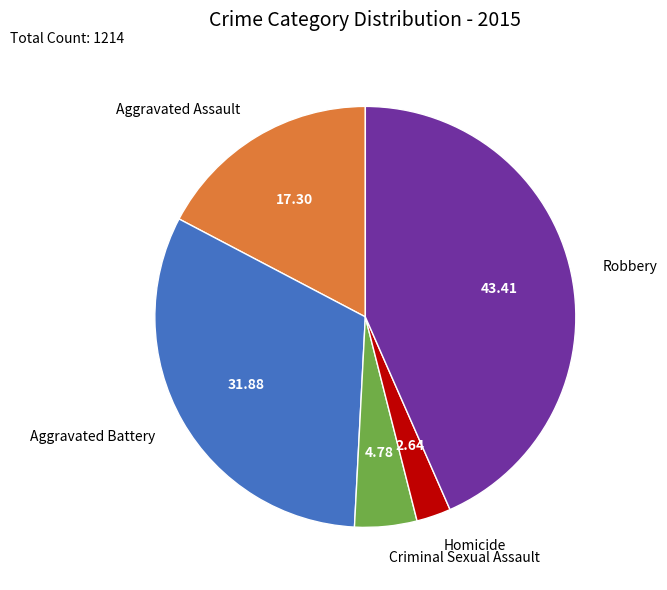

Between Robbery and Criminal Sexual Assault, which is larger?

Robbery